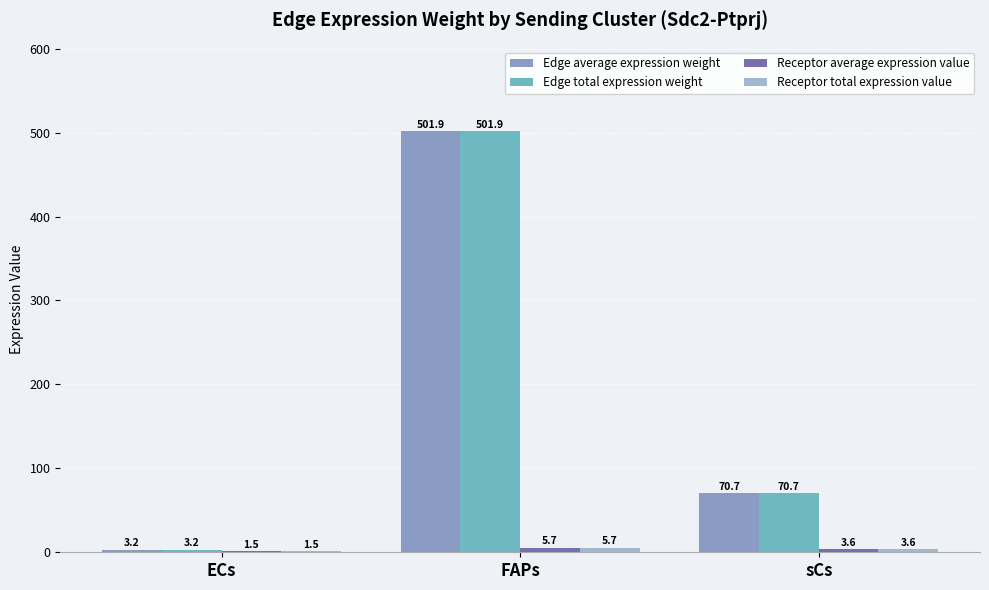

Which label corresponds to the largest value in the chart?

FAPs